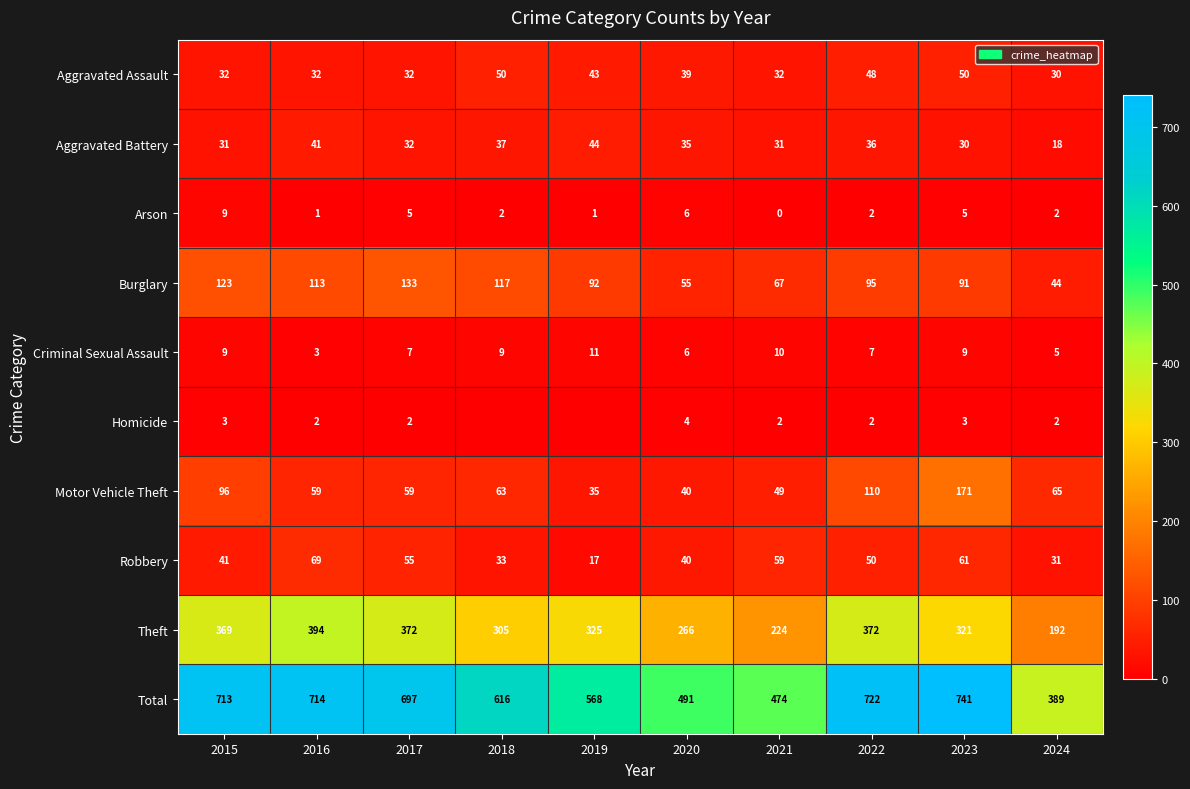

At which category is the sum across all series the highest?

2023